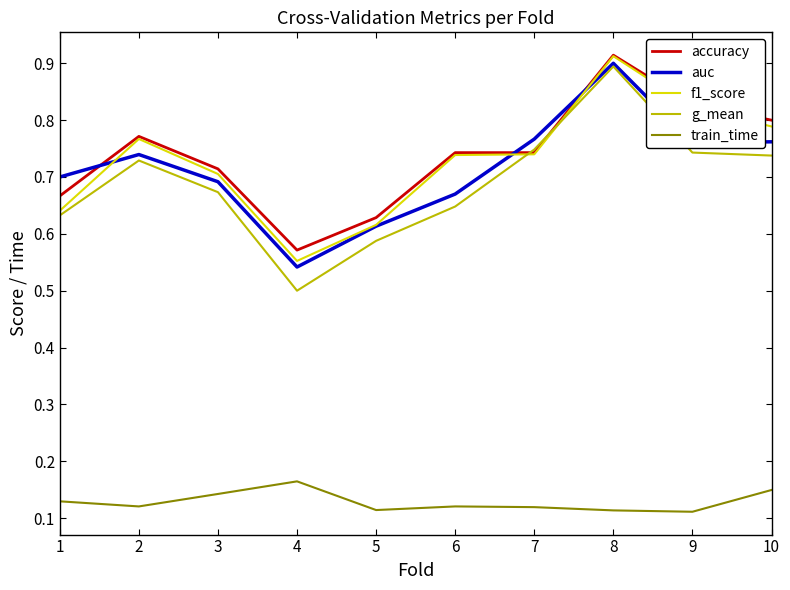

Is it true that g_mean equals 0.5 at 4?

True